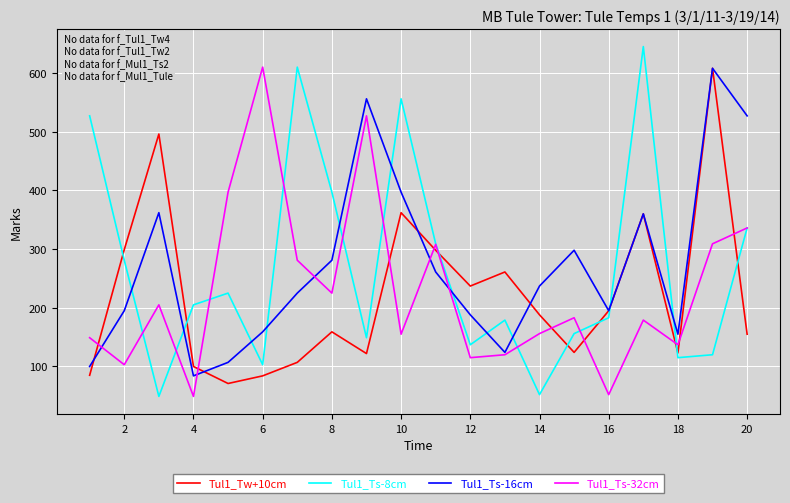

Is this an area chart (filled region under the line)?

No